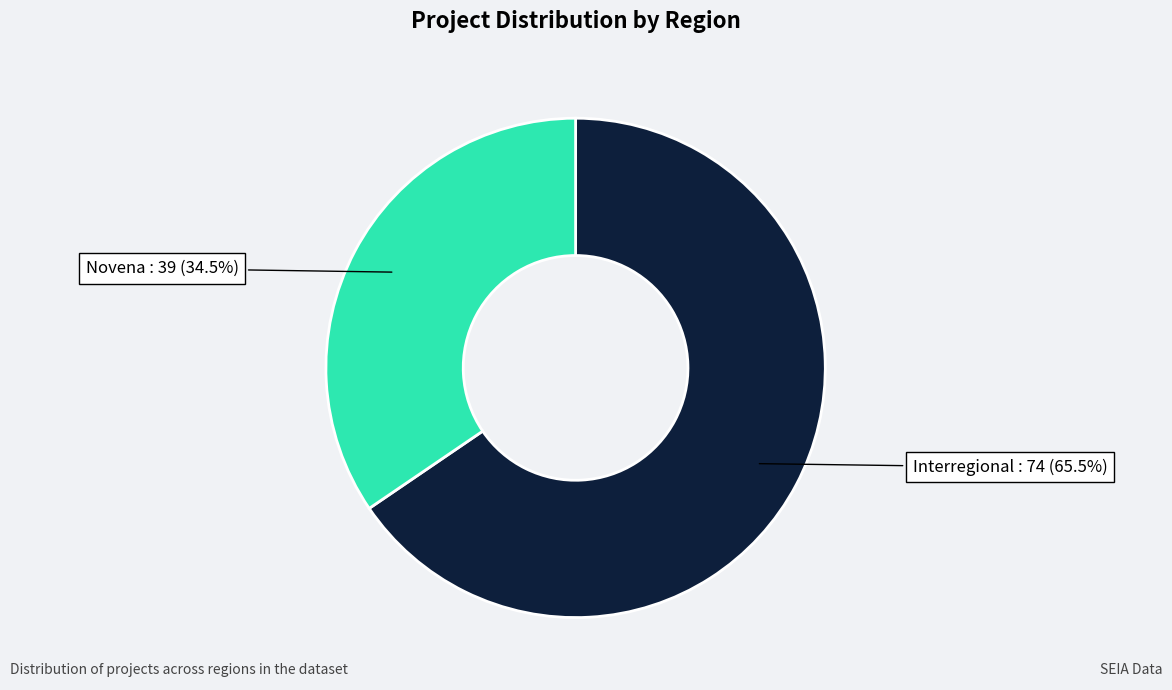

To the nearest percent, what is the difference between the largest and smallest slice percentages?

31%